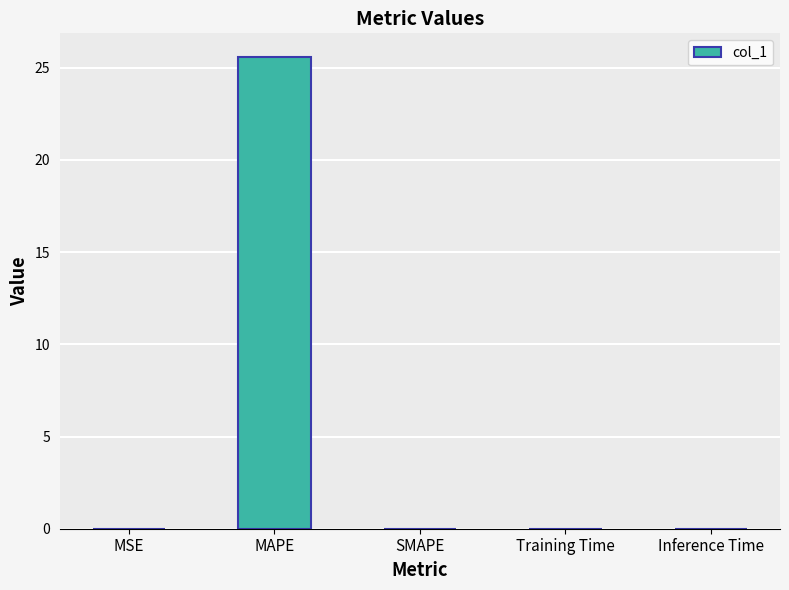

True or false: the data shows 0.0 at Inference Time.

True